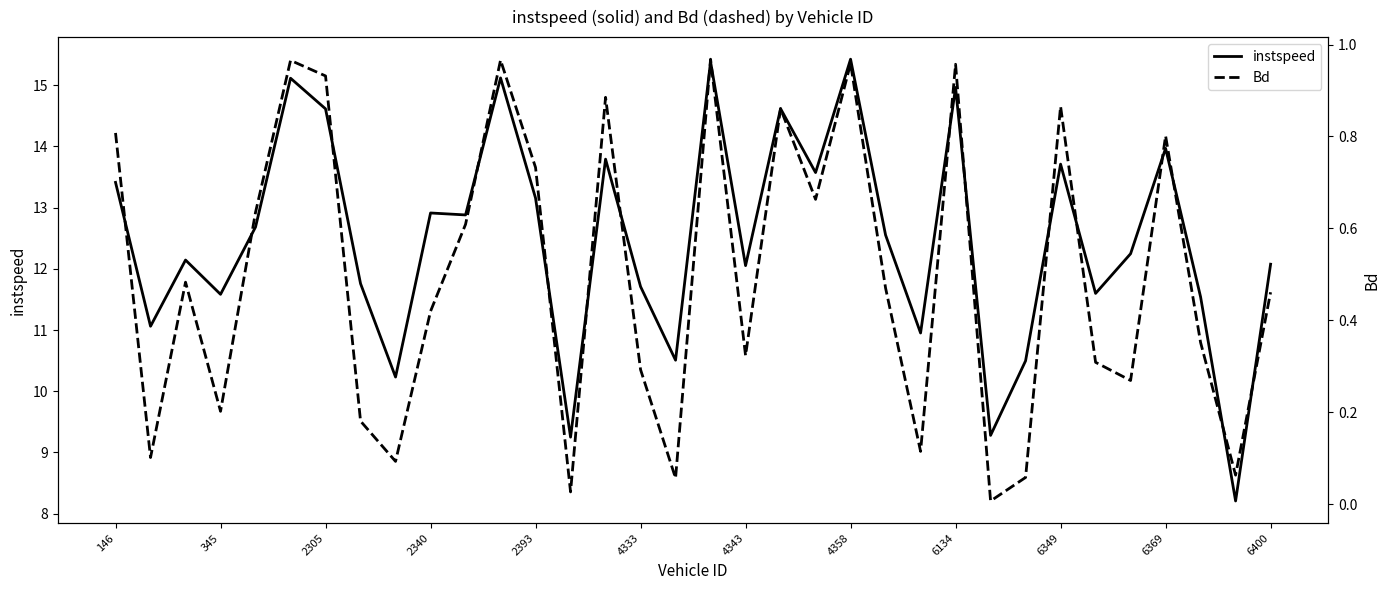

How many categories are shown in the chart?

34